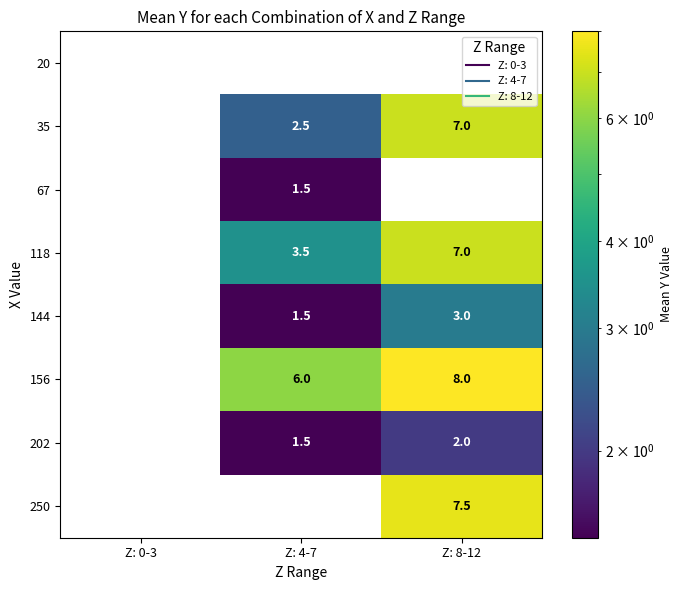

What is the spread (max minus min) of values at Z: 8-12?

8.0